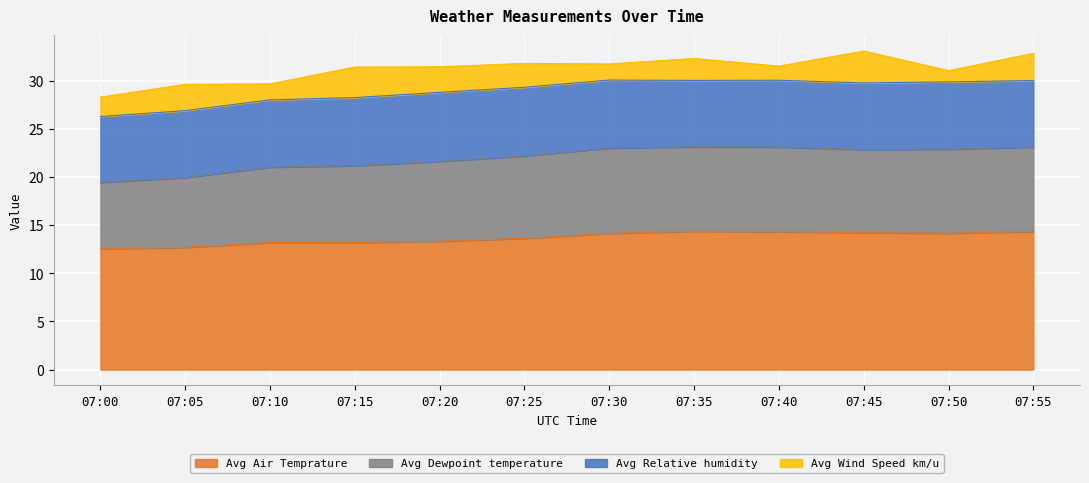

The value of Avg Air Temprature at 07:30 is 18.9. True or false?

False